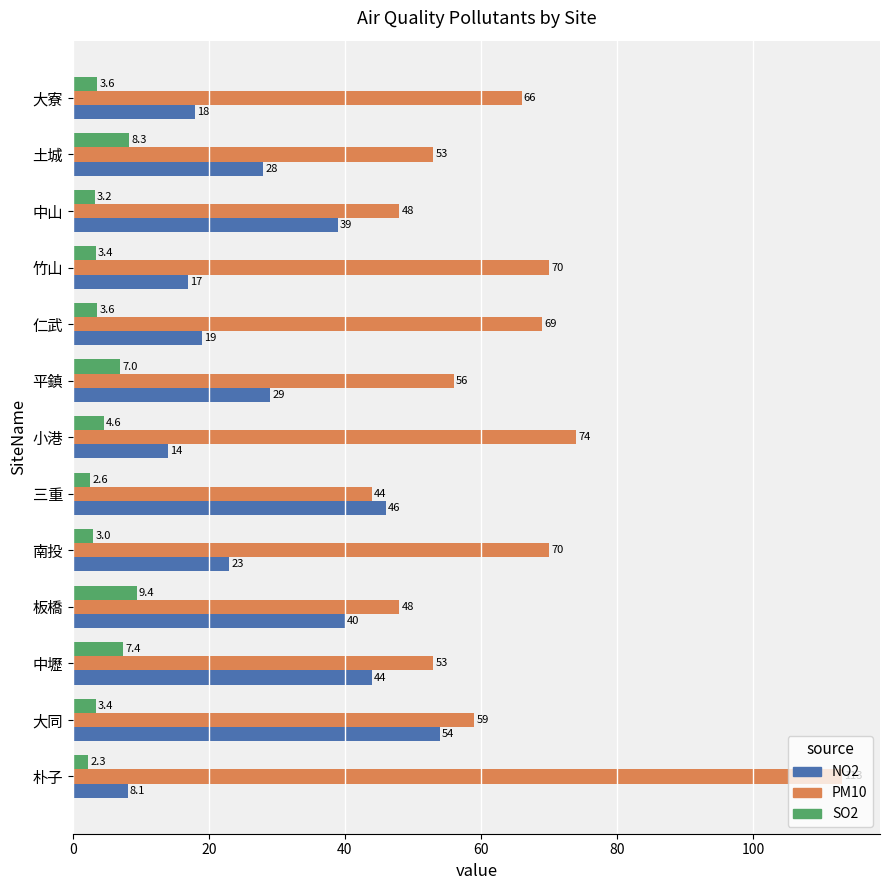

What is the lowest value of the NO2 series?

8.1